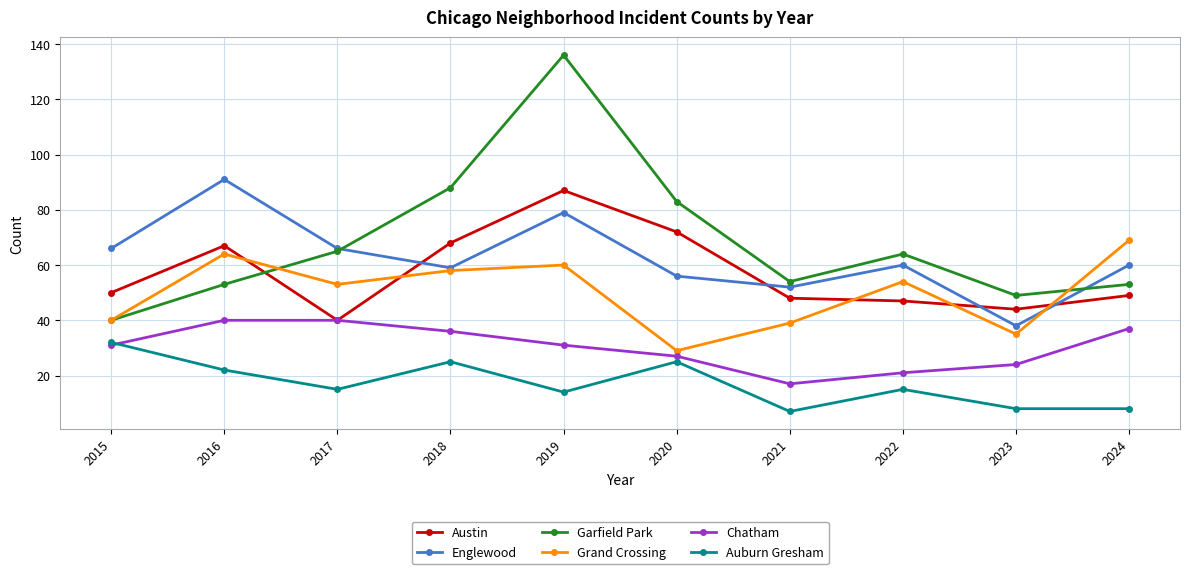

Which series changed the most between 2017 and 2018?

Austin